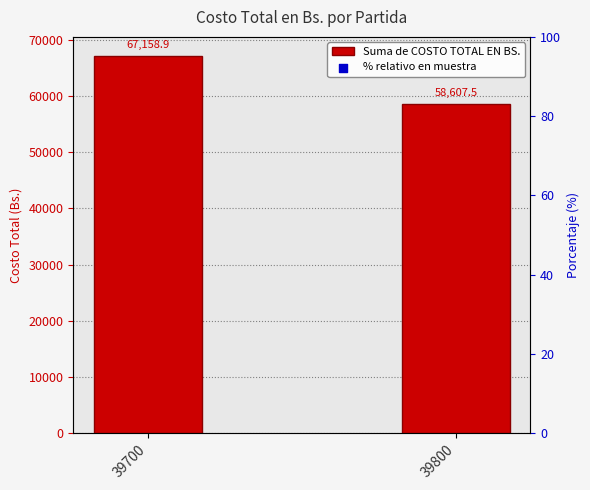

Approximately how many times larger is the value at 39800 compared to 39700?

0.9